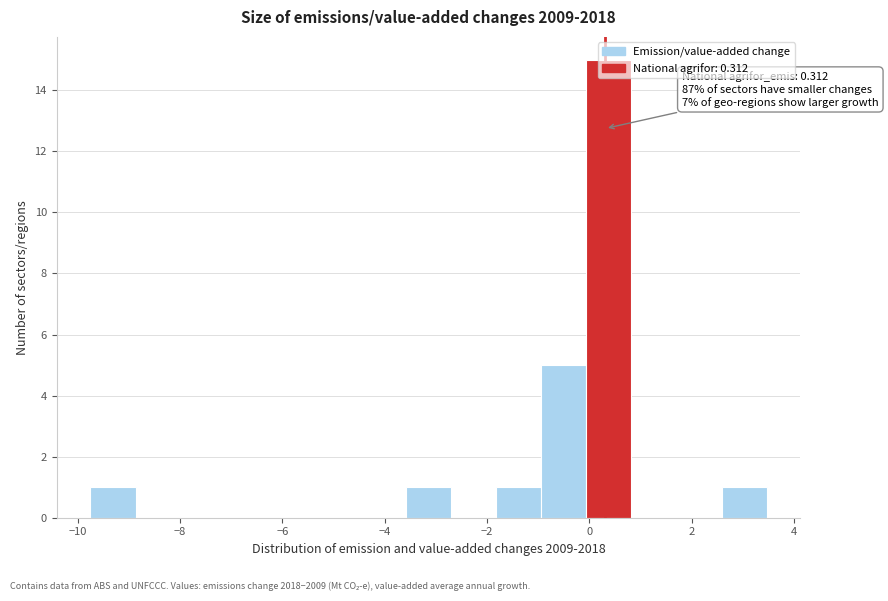

Which range on the x-axis has the tallest bar?

0.0 to 0.8